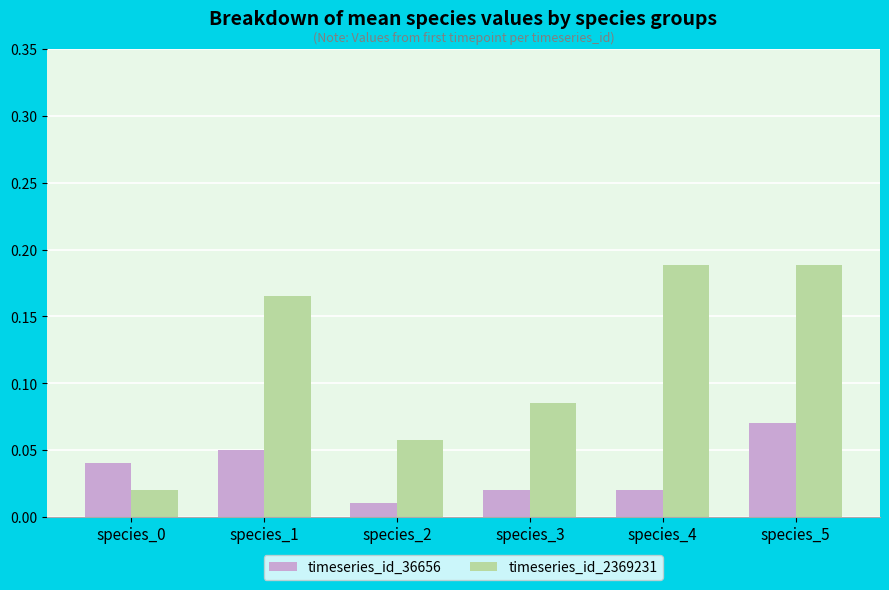

Rank the series at species_5 from highest to lowest value.

timeseries_id_2369231, timeseries_id_36656